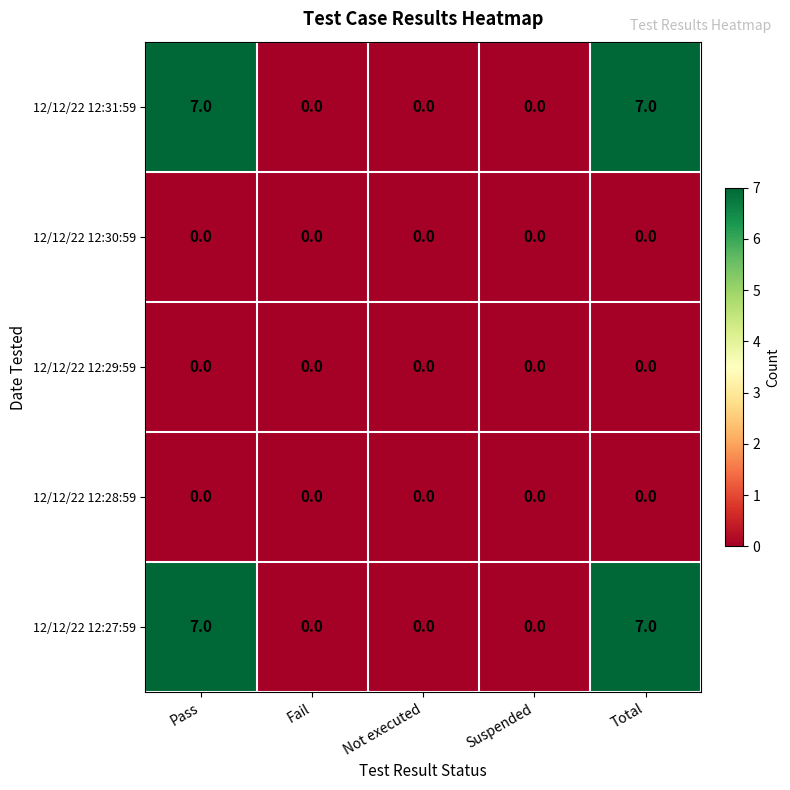

Count the 12/12/22 12:31:59 values in the range 0 to 7.

5